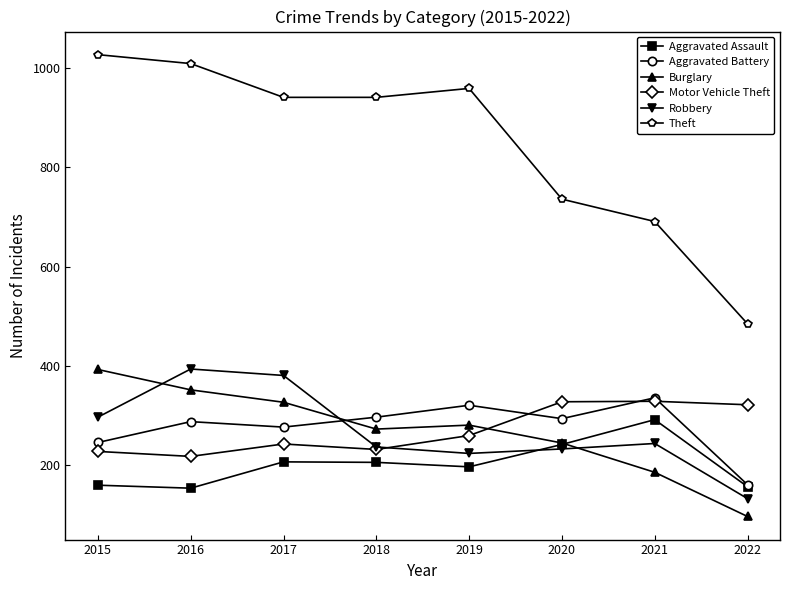

At which category does the chart reach its minimum across all series?

2022